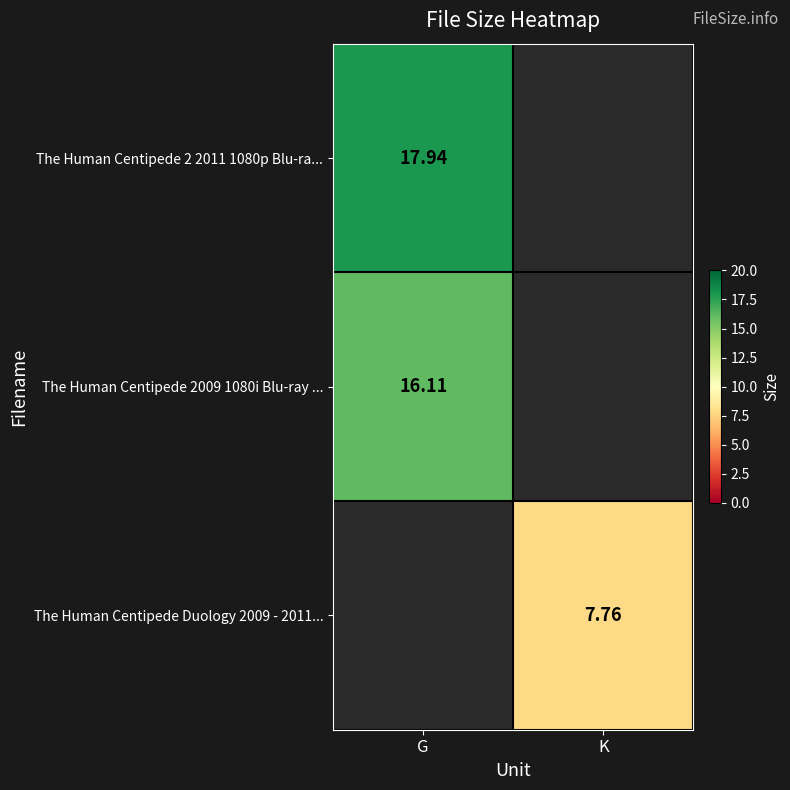

What is the difference between the maximum and minimum values in the The Human Centipede 2 2011 1080p Blu-ra... series?

17.9